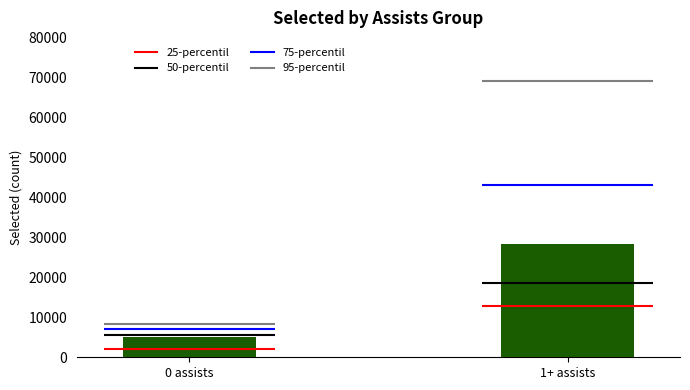

Read the value at 0 assists.

5200